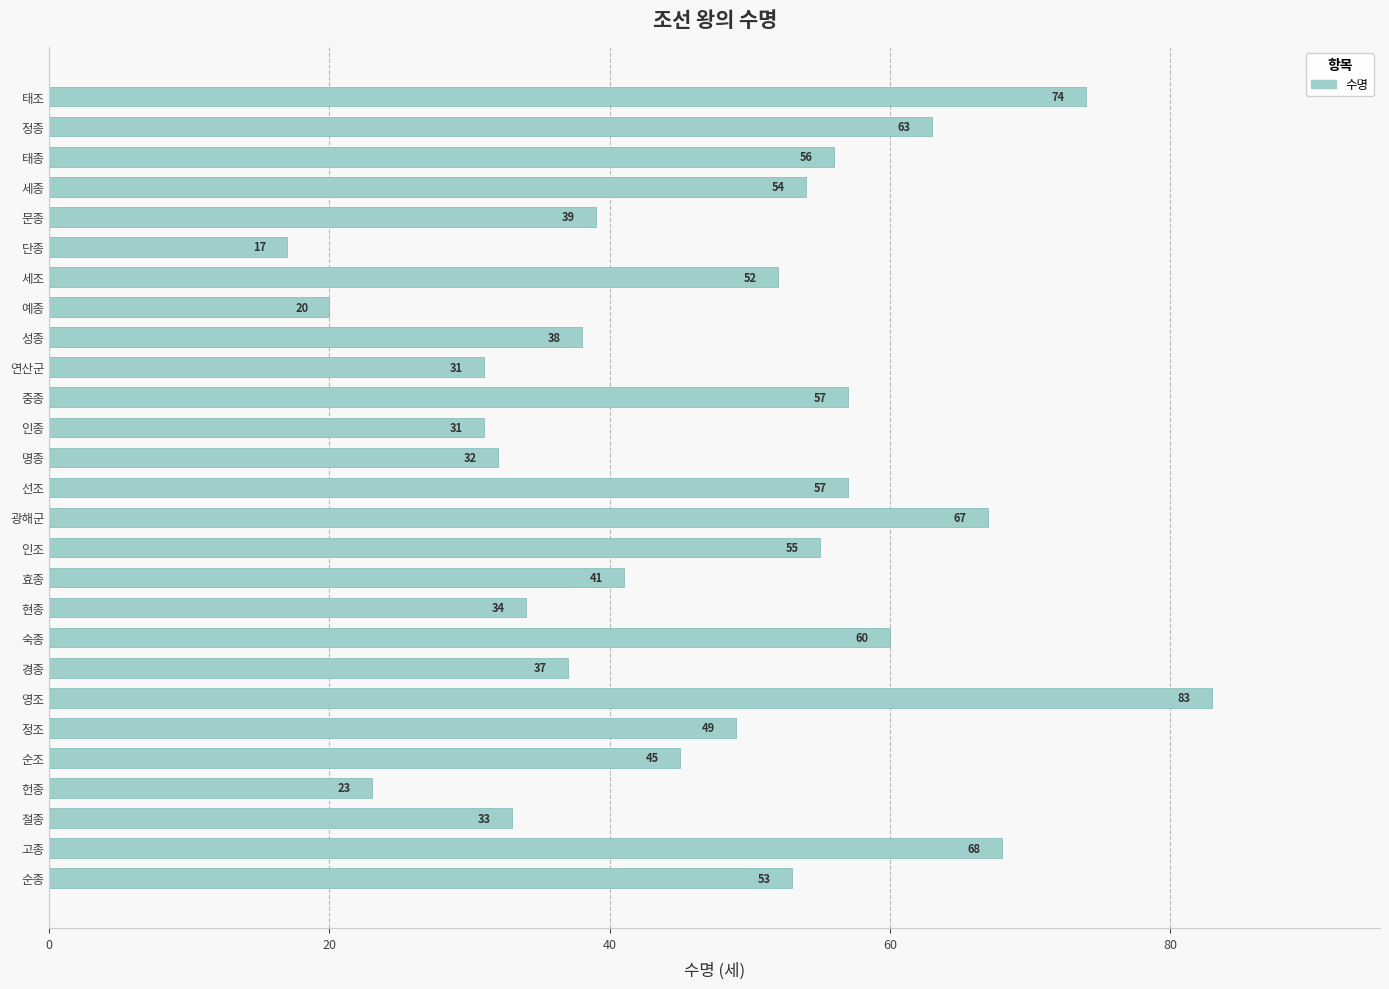

What is the difference between the second highest and second lowest values?

54